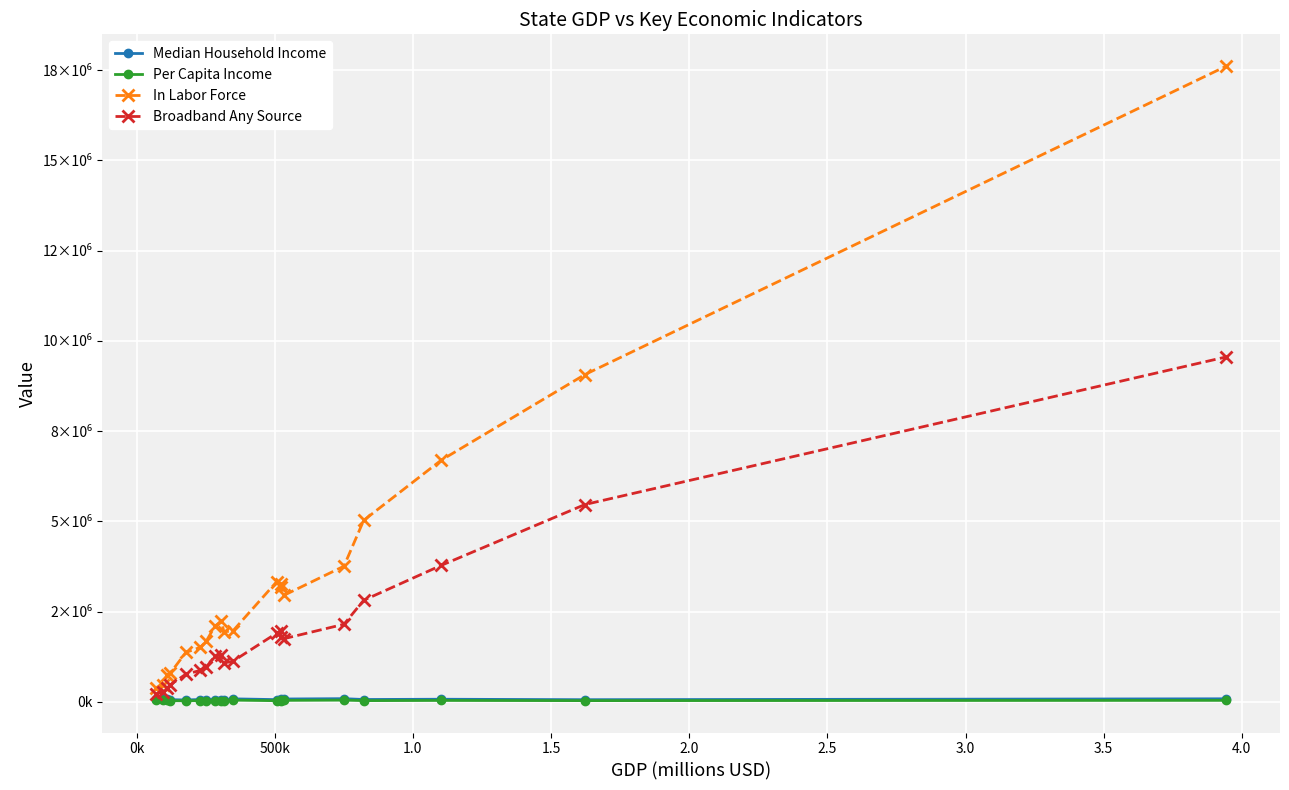

Is this an area chart (filled region under the line)?

No